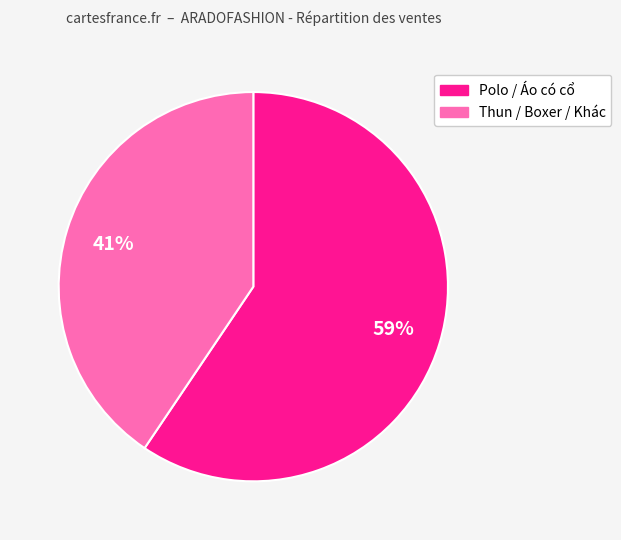

Is there a majority slice in this chart?

Yes